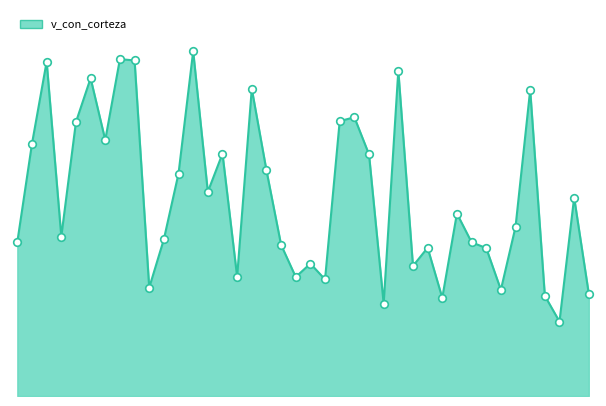

Is this an area chart (filled region under the line)?

Yes